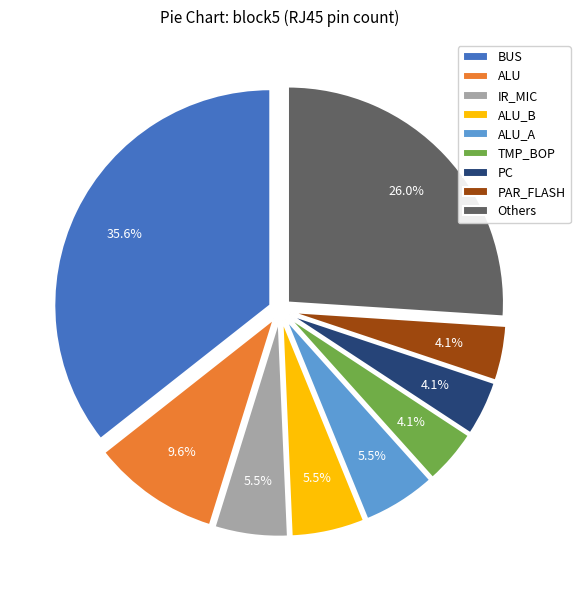

Is there a majority slice in this chart?

No